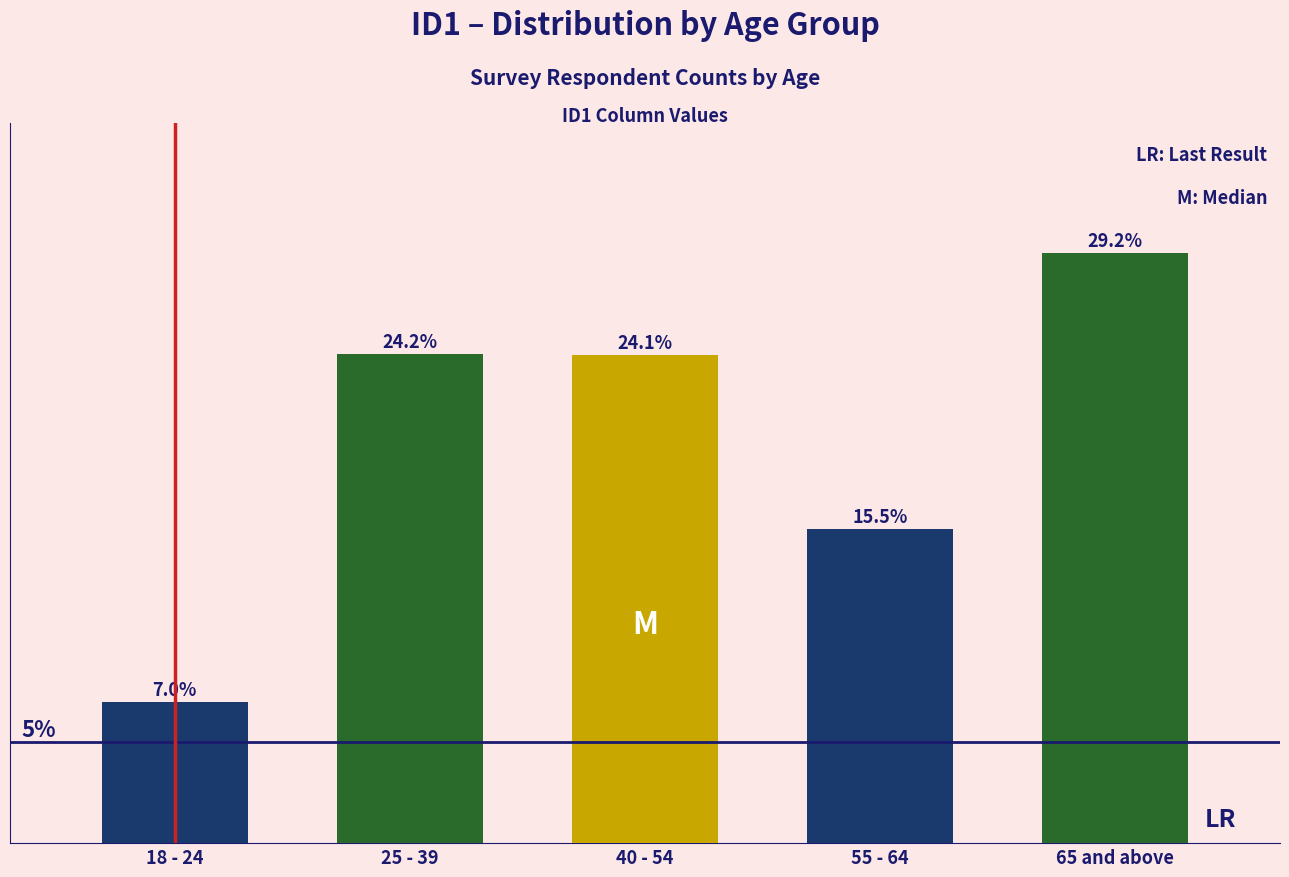

At which label does the data first exceed 24?

25 - 39